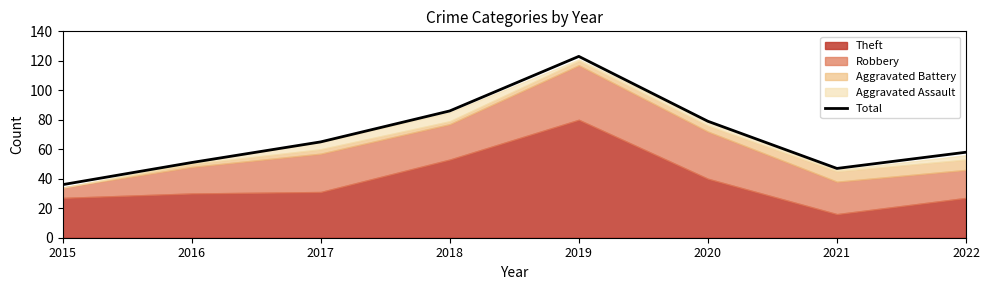

How many data points are less than 65?

4